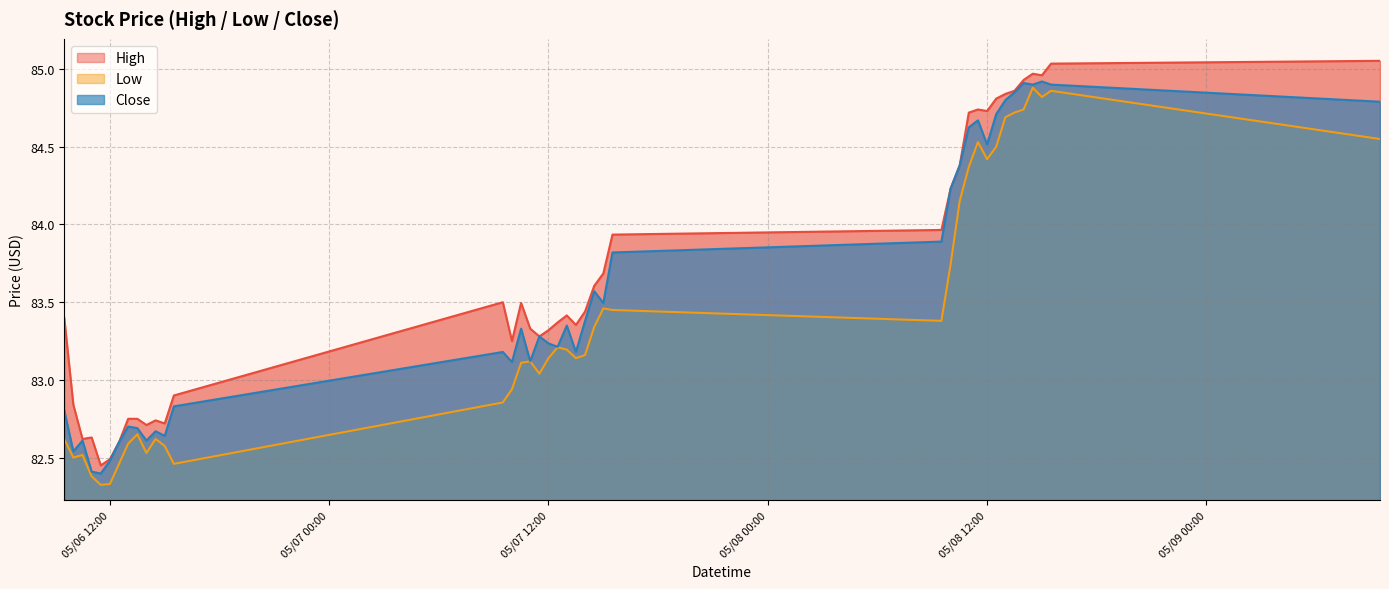

At which category does the chart reach its minimum across all series?

2024-05-06 11:30